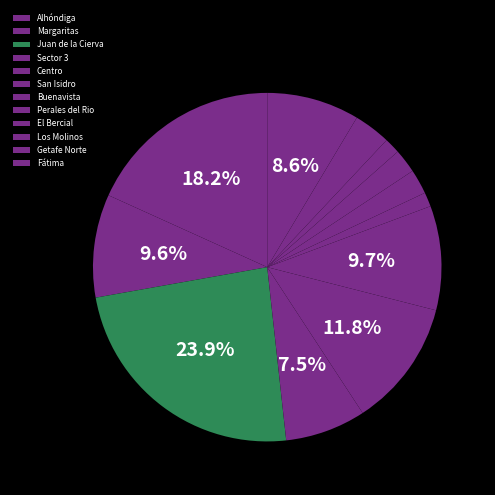

Is it true that Sector 3 is 7% of the pie?

True